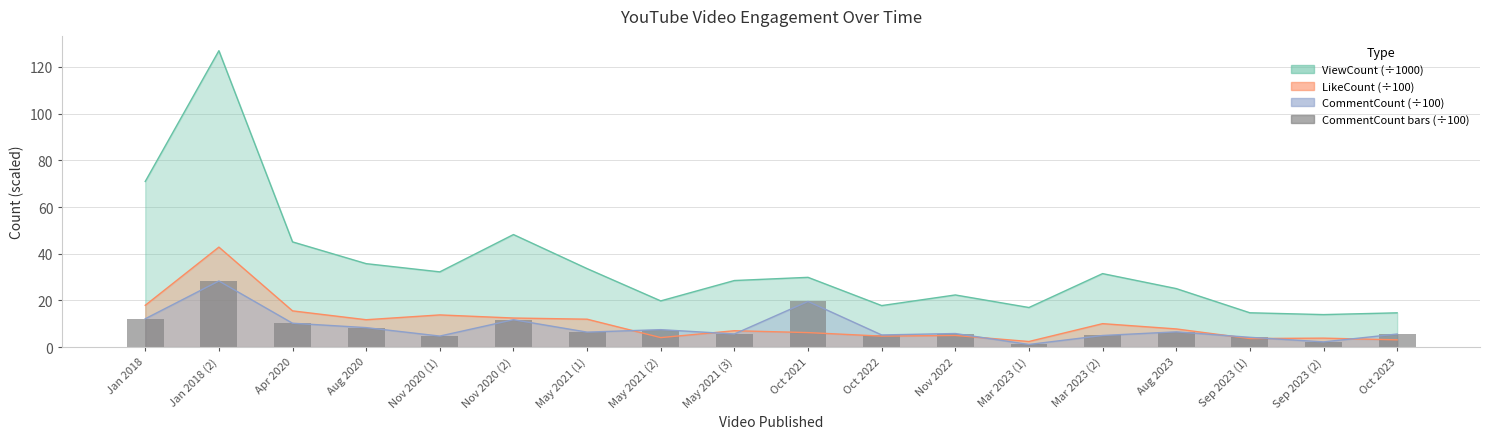

What position from the right is Sep 2023 (1)?

3